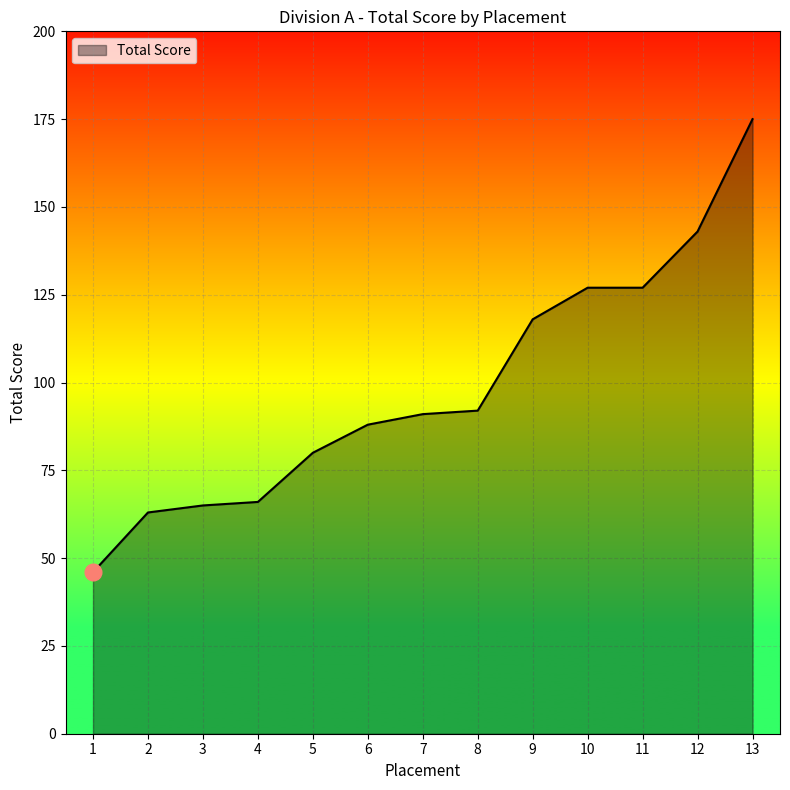

Reading left to right, transcribe all the data shown in this chart.

46	63	65	66	80	88	91	92	118	127	127	143	175